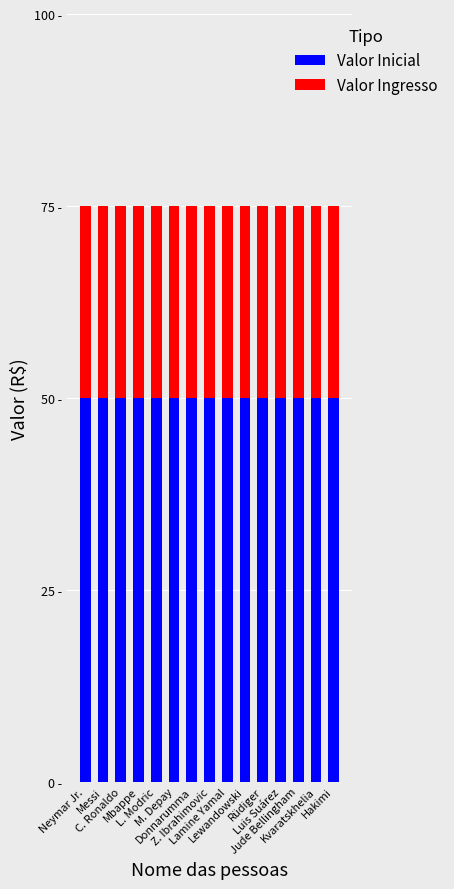

List the series in order of their peak value, highest first.

Valor Inicial, Valor Ingresso